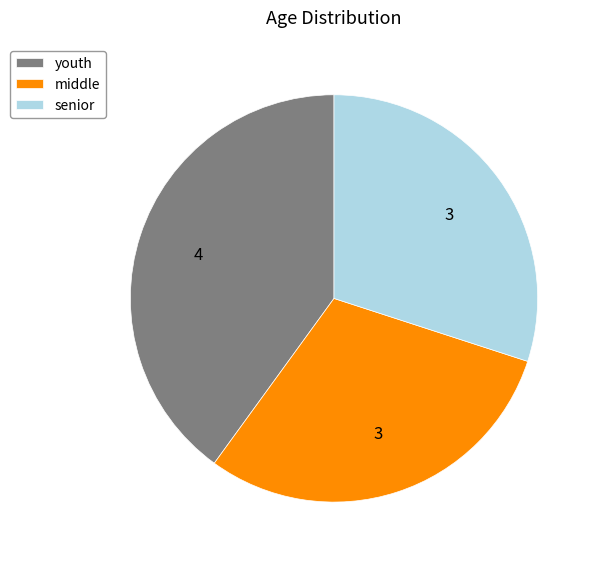

How many slices are in this pie chart?

3